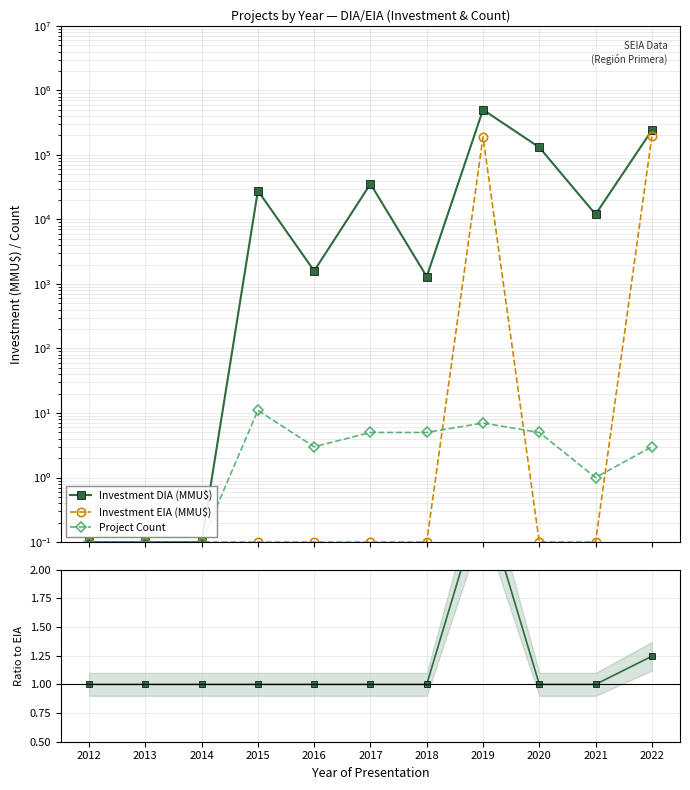

Which has a higher value, 2020 or 2017?

2020